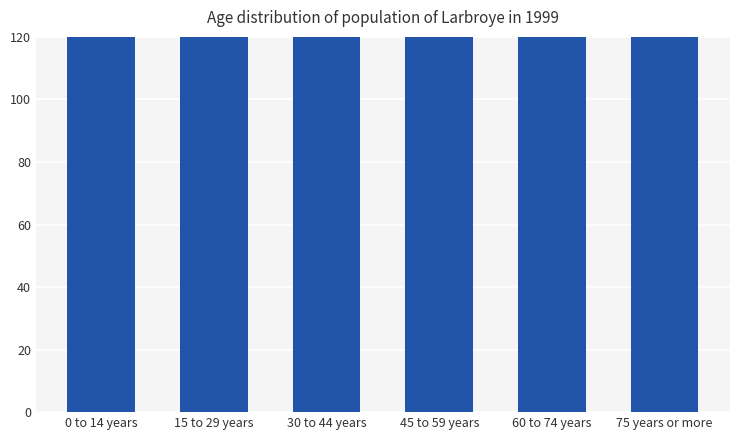

What value does the data have at 75 years or more, to the nearest 100?

3300